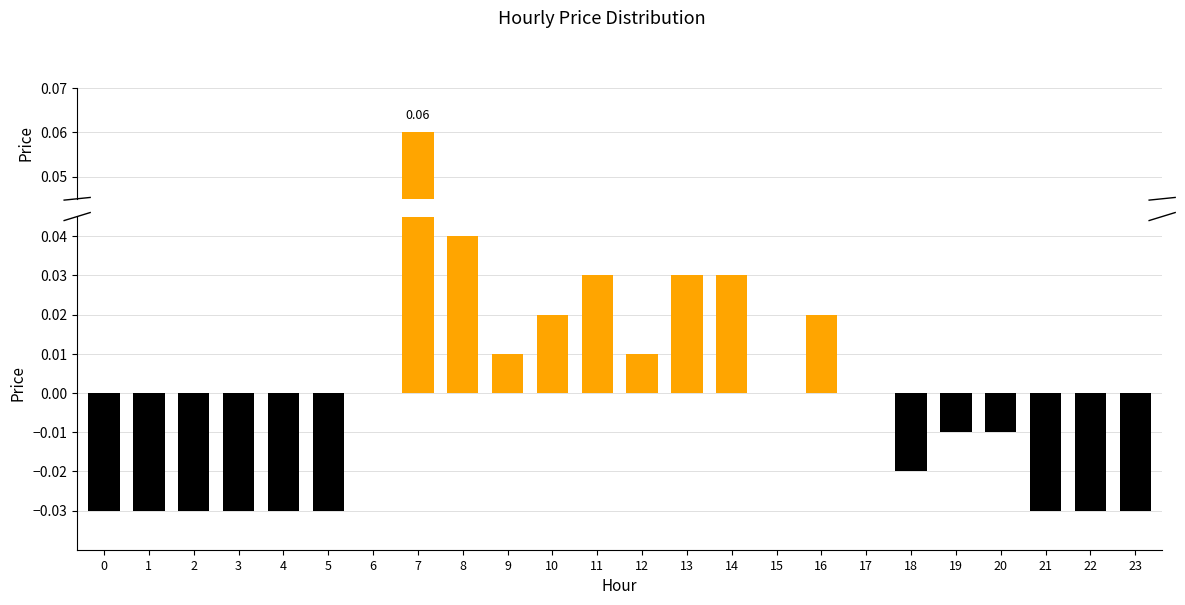

Count the number of data series in this chart.

1